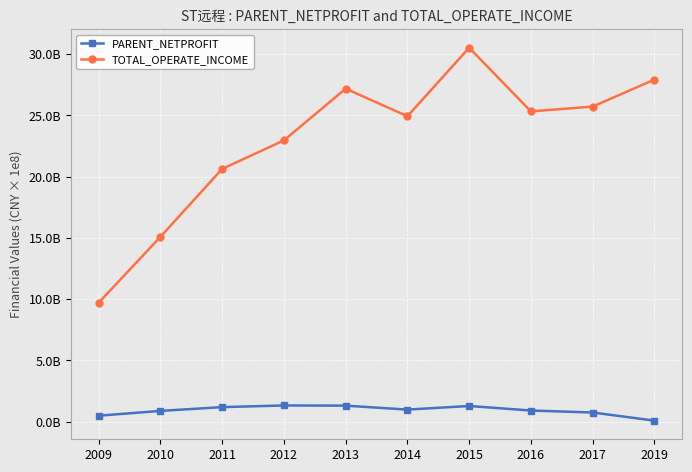

Reading left to right, extract all data points from this chart.

PARENT_NETPROFIT: 48787442.1	87955450.9	118812332.1	132455888.8	130900851.1	98572130.2	128050126.8	91036831.8	74872165.2	8481782.2
TOTAL_OPERATE_INCOME: 971206623.8	1509218496.0	2063730640.5	2296507016.4	2718913240.1	2493806715.6	3052802103.4	2533087332.4	2572700903.1	2792995484.9